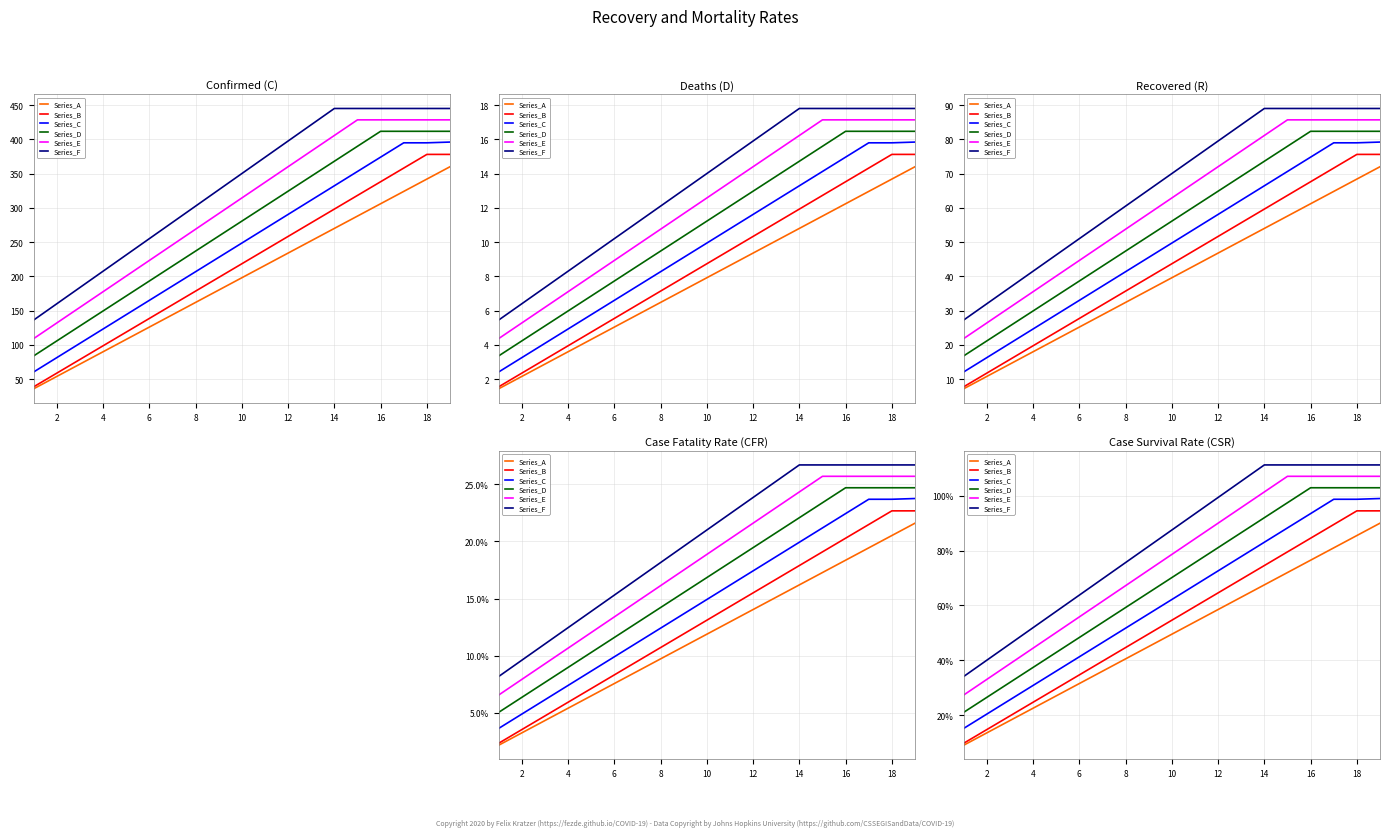

List the series in order of their peak value, highest first.

Series_F, Series_E, Series_D, Series_C, Series_B, Series_A